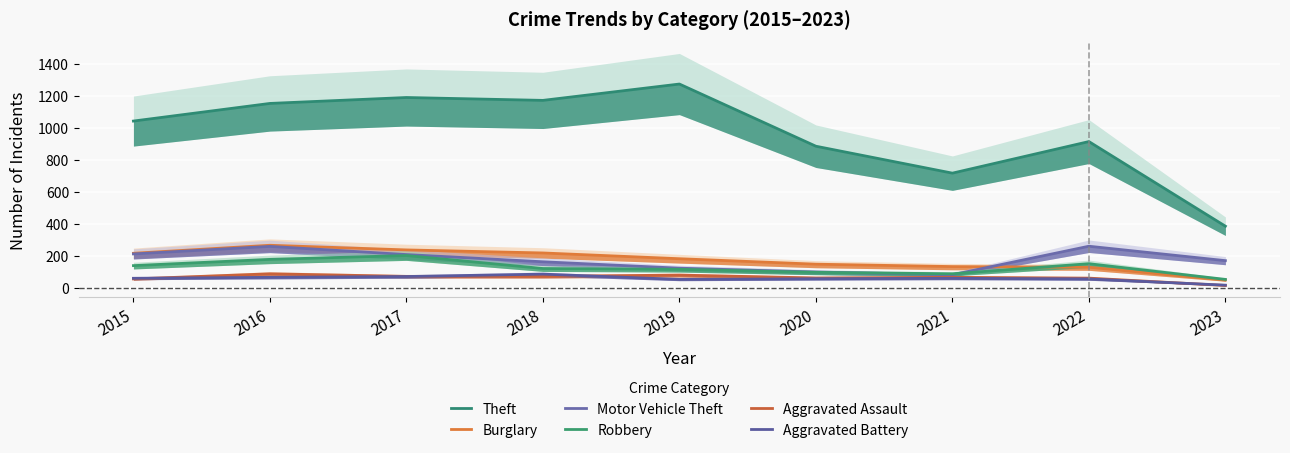

Between 2015 and 2018, which series saw the biggest shift?

Theft